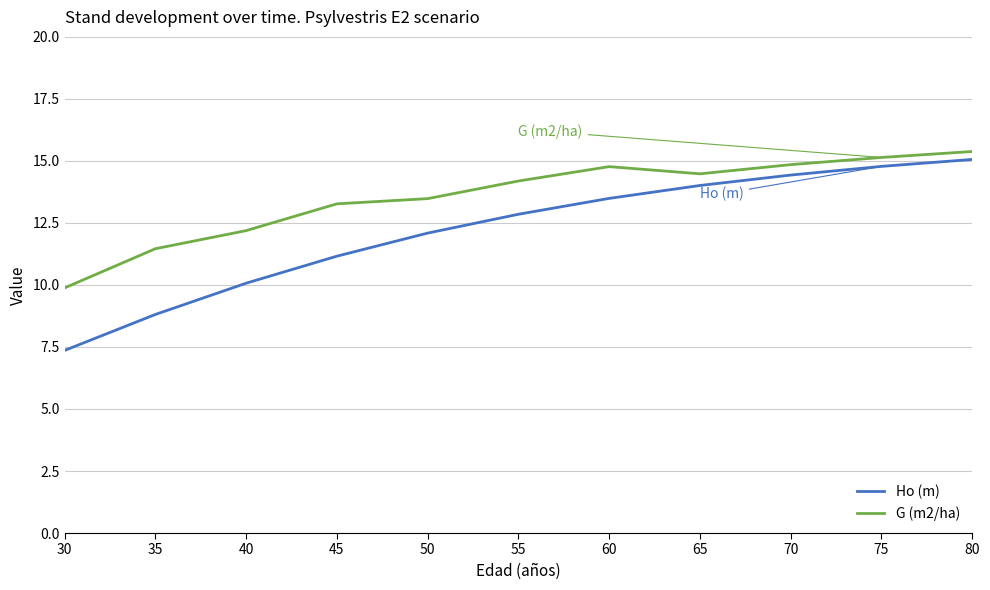

Between 40 and 60, which series saw the biggest shift?

Ho (m)